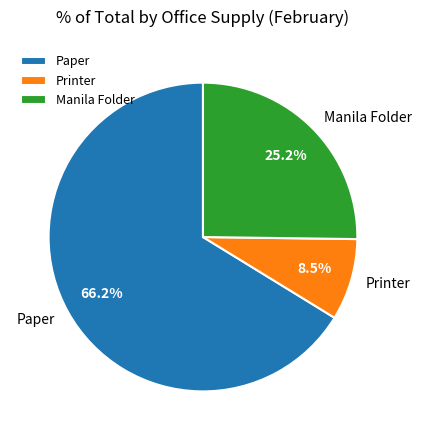

Is it true that Paper is 60% of the pie?

False